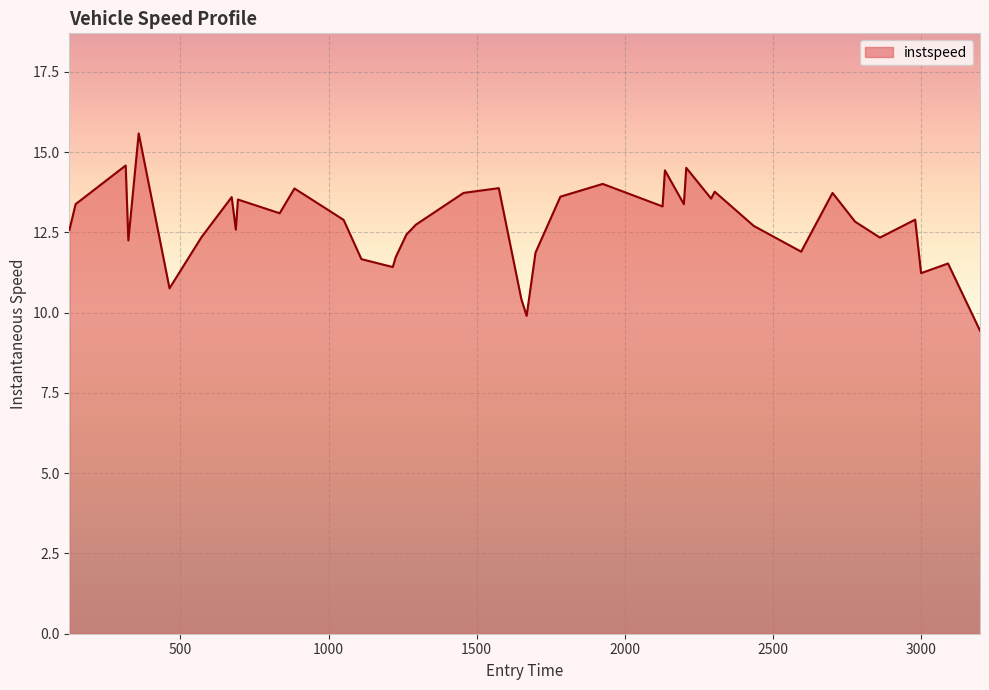

What is the maximum value shown in the chart?

15.6